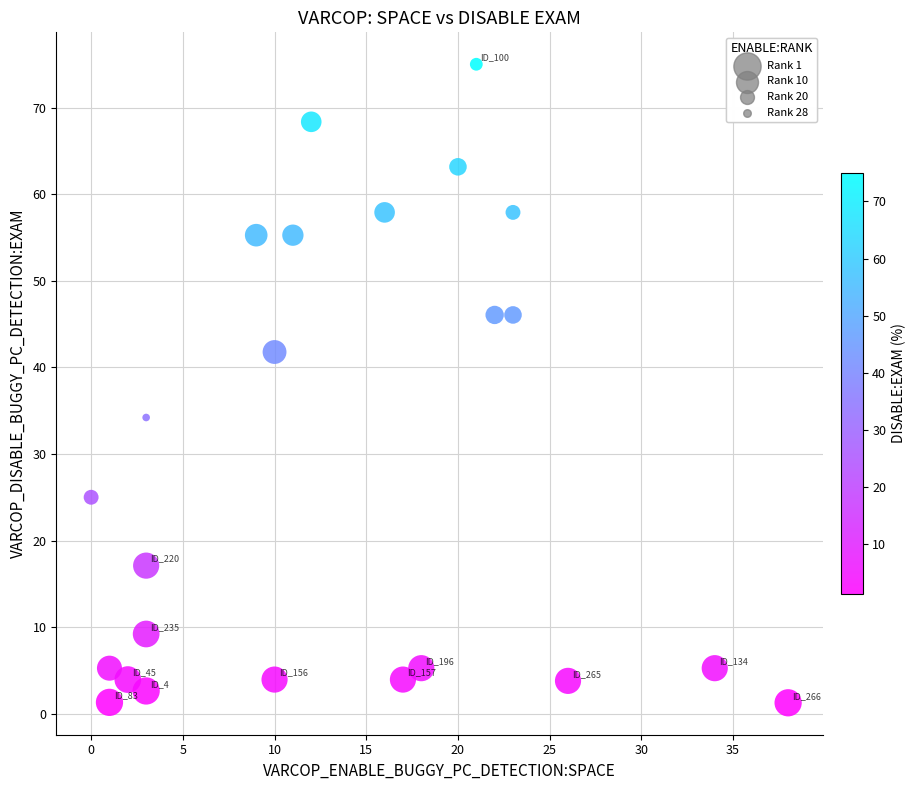

What is the range of Y values (max minus min)?

73.7